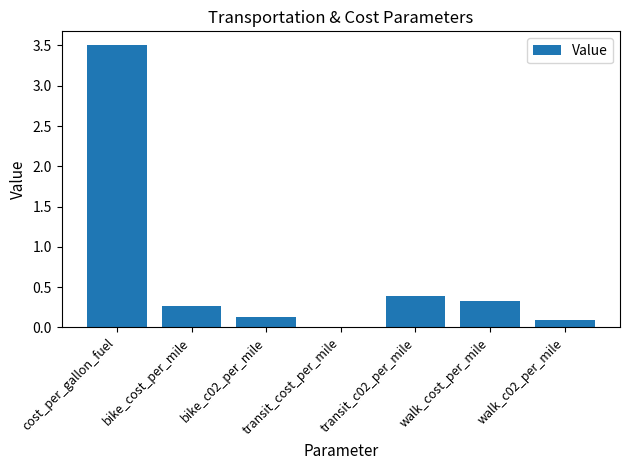

What is the maximum value shown in the chart?

3.5